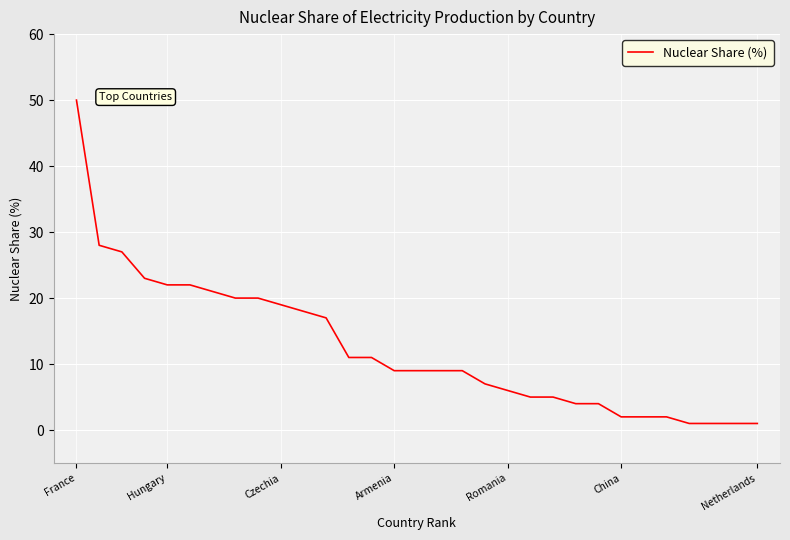

Reading right to left, transcribe all the data shown in this chart.

1	1	1	1	2	2	2	4	4	5	5	6	7	9	9	9	9	11	11	17	18	19	20	20	21	22	22	23	27	28	50